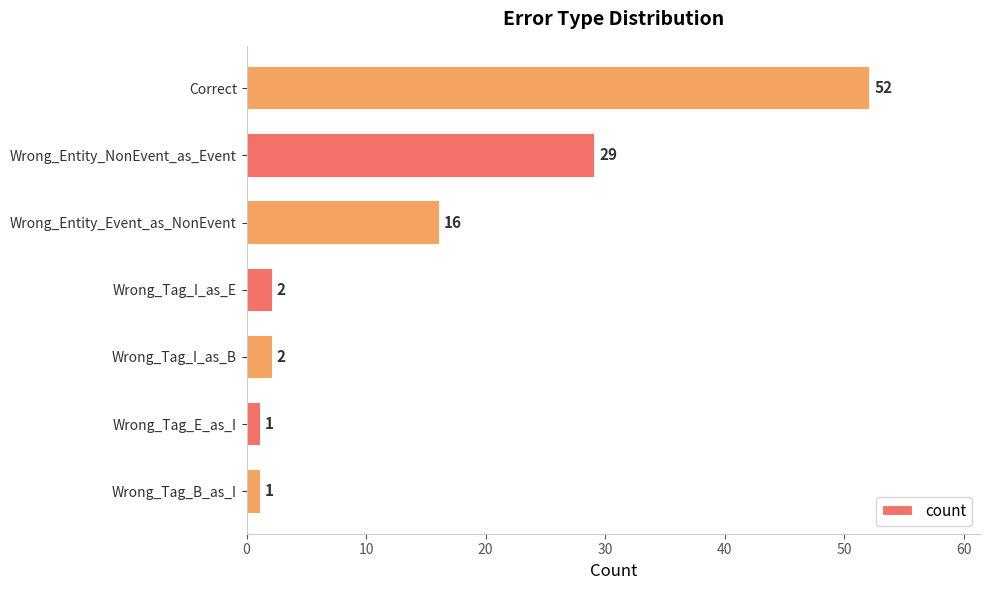

At which category does the chart reach its peak across all series?

Correct